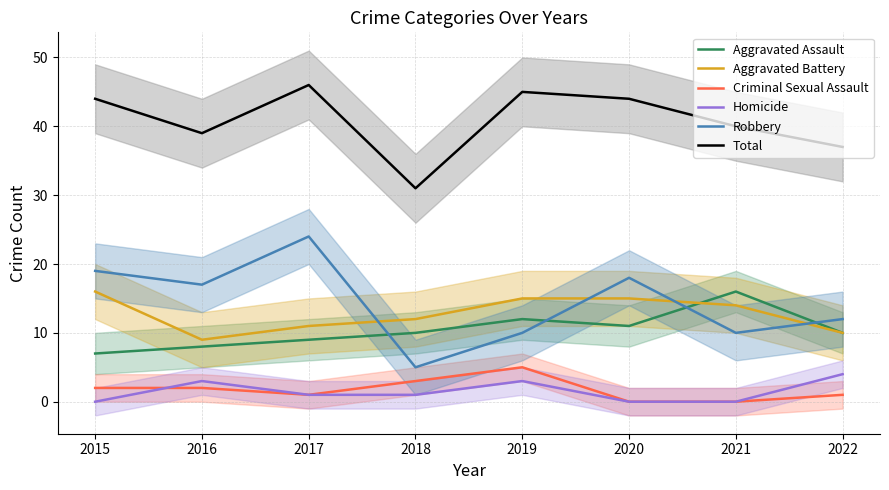

Which series has the largest total across all categories?

Total